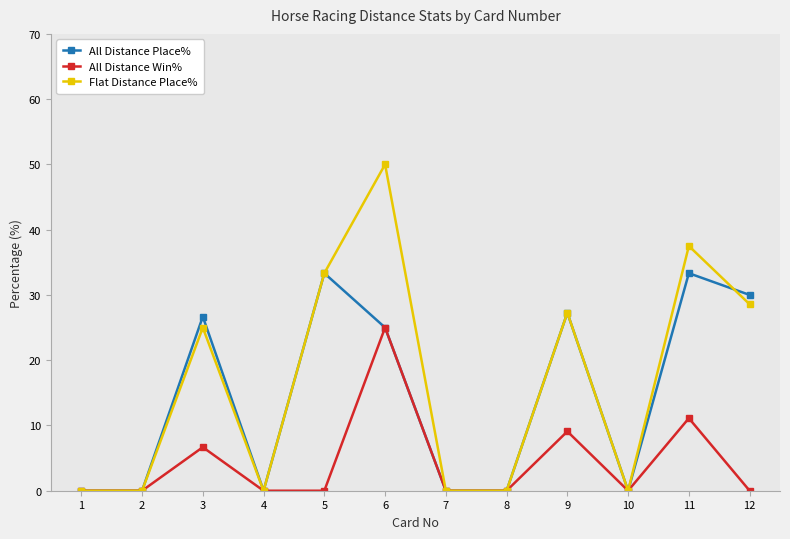

List the series in order of their overall mean, highest first.

Flat Distance Place%, All Distance Place%, All Distance Win%